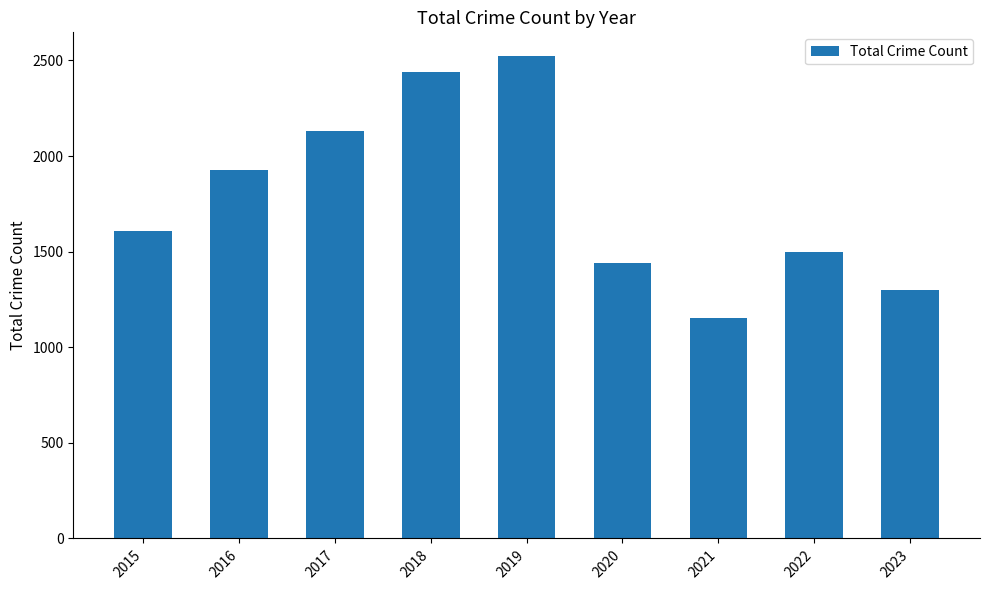

What is the ratio of the value at 2017 to the value at 2018?

0.9